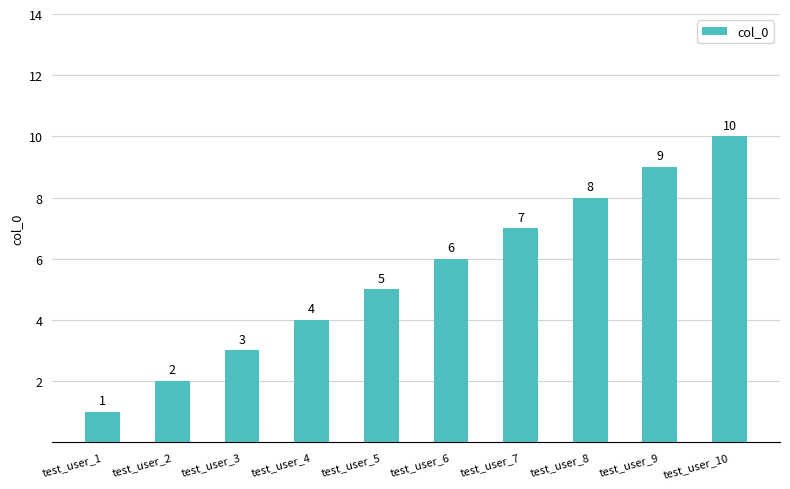

What is the minimum value shown in the chart?

1